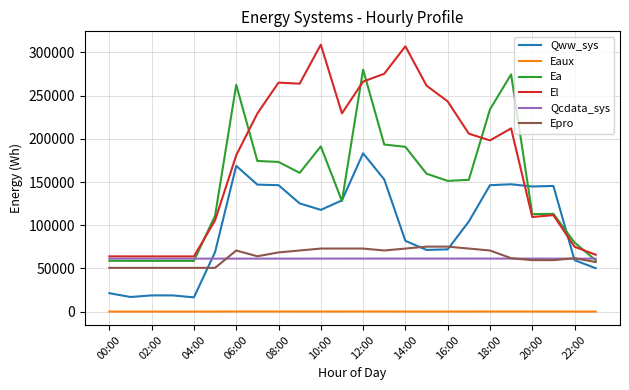

Which series has the widest spread of values?

El